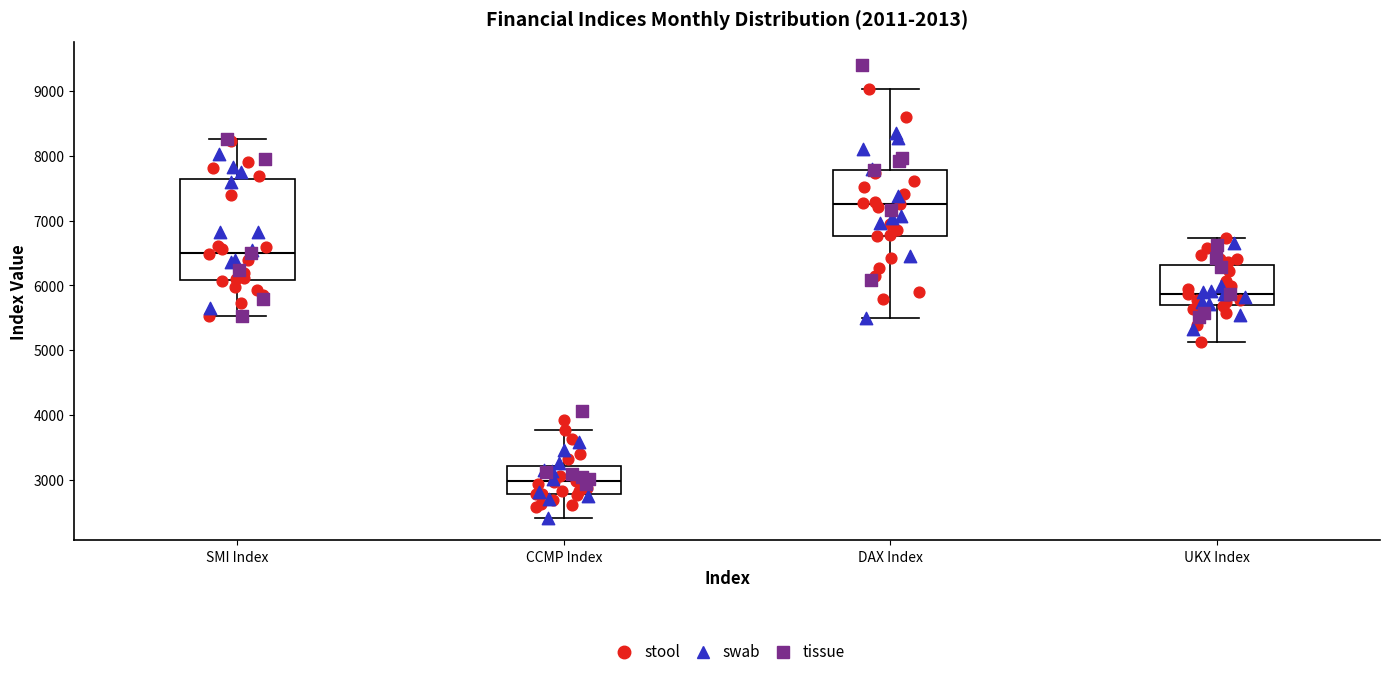

Where is the upper edge of the box for CCMP Index on the y-axis? The values are not printed on the chart, so give them approximately, as read against the axis.

3200